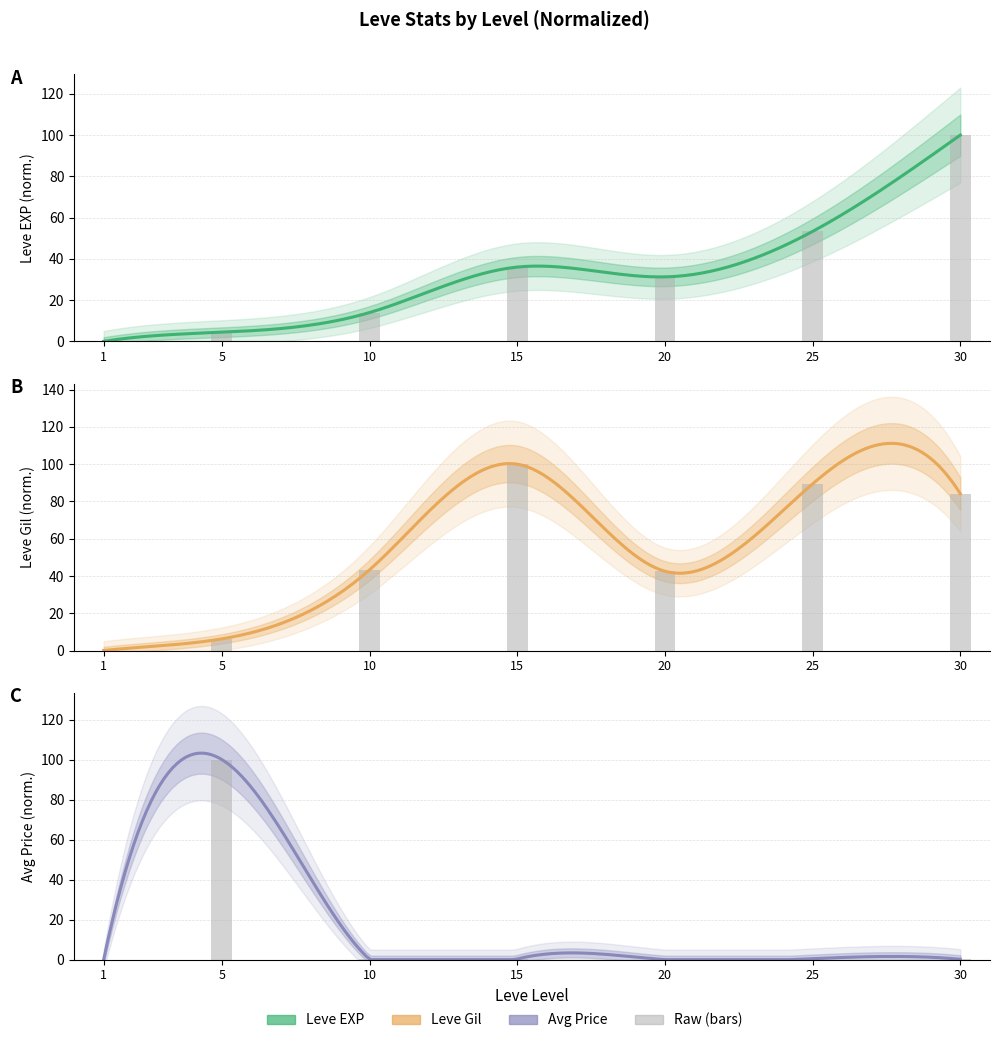

What is the total value across all series at 10?

57.3